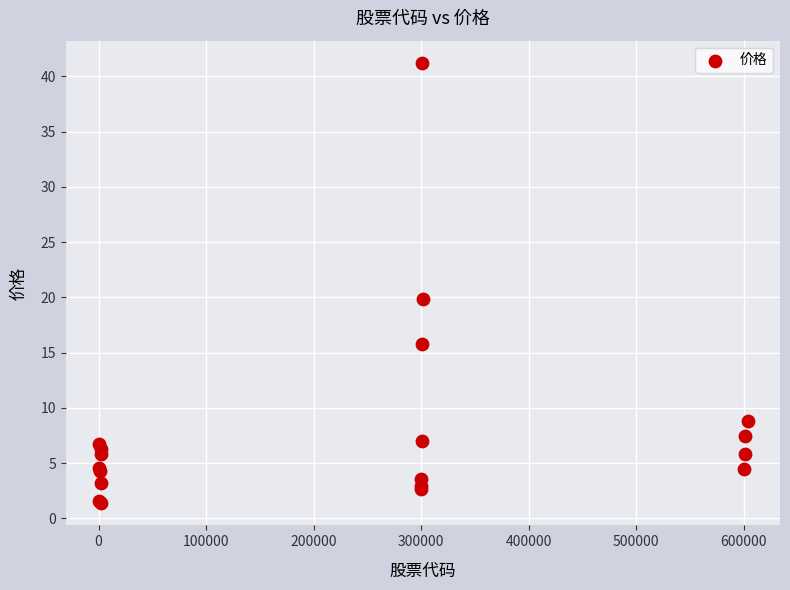

What Y value in the scatter plot is closest to 21?

19.8